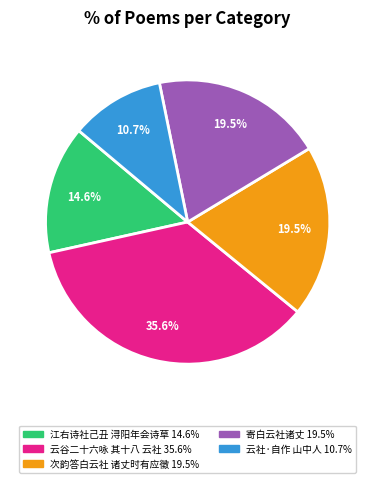

Does any single category account for the majority?

No